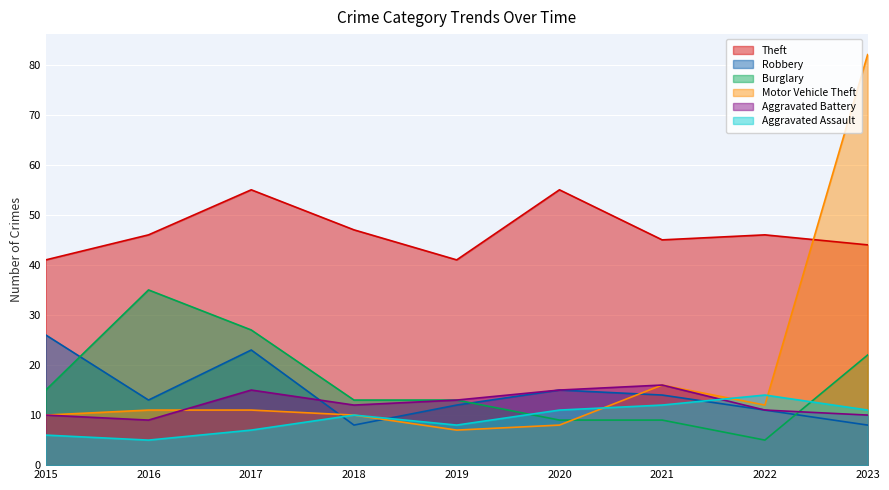

What is the average value of the Burglary series?

16